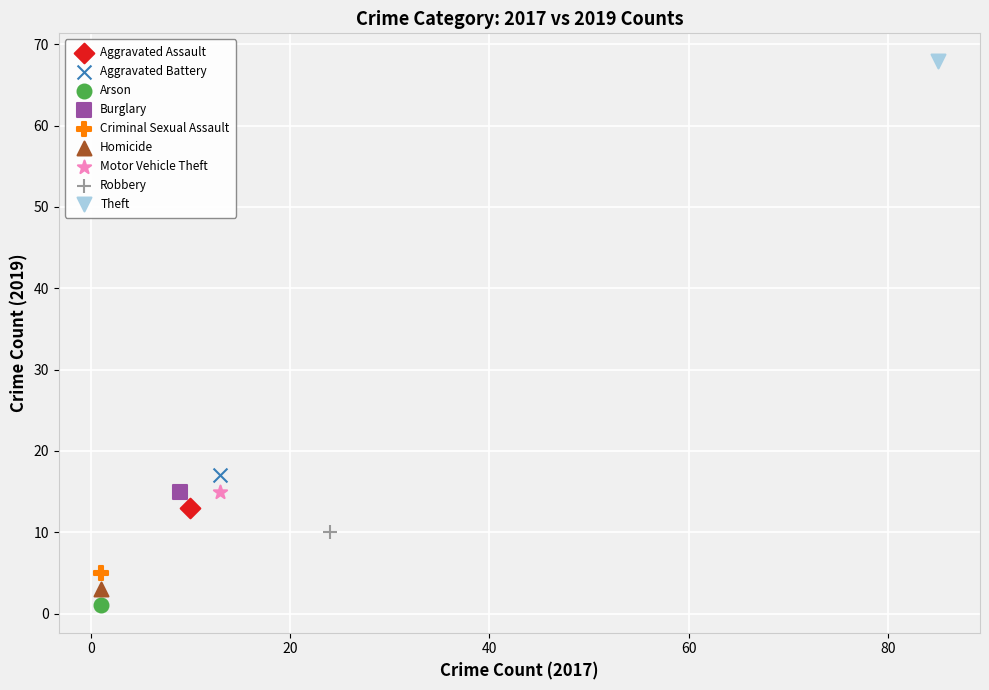

What are all the series names shown in the legend?

Aggravated Assault, Aggravated Battery, Arson, Burglary, Criminal Sexual Assault, Homicide, Motor Vehicle Theft, Robbery, Theft